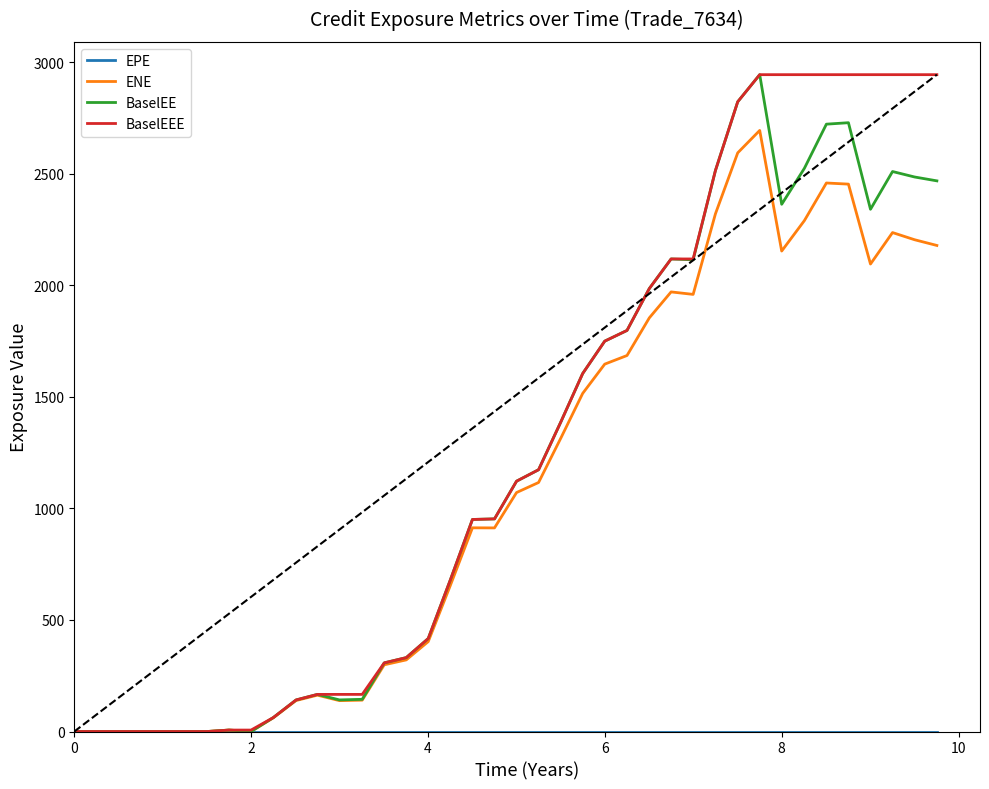

What is the maximum value for BaselEEE?

2943.6